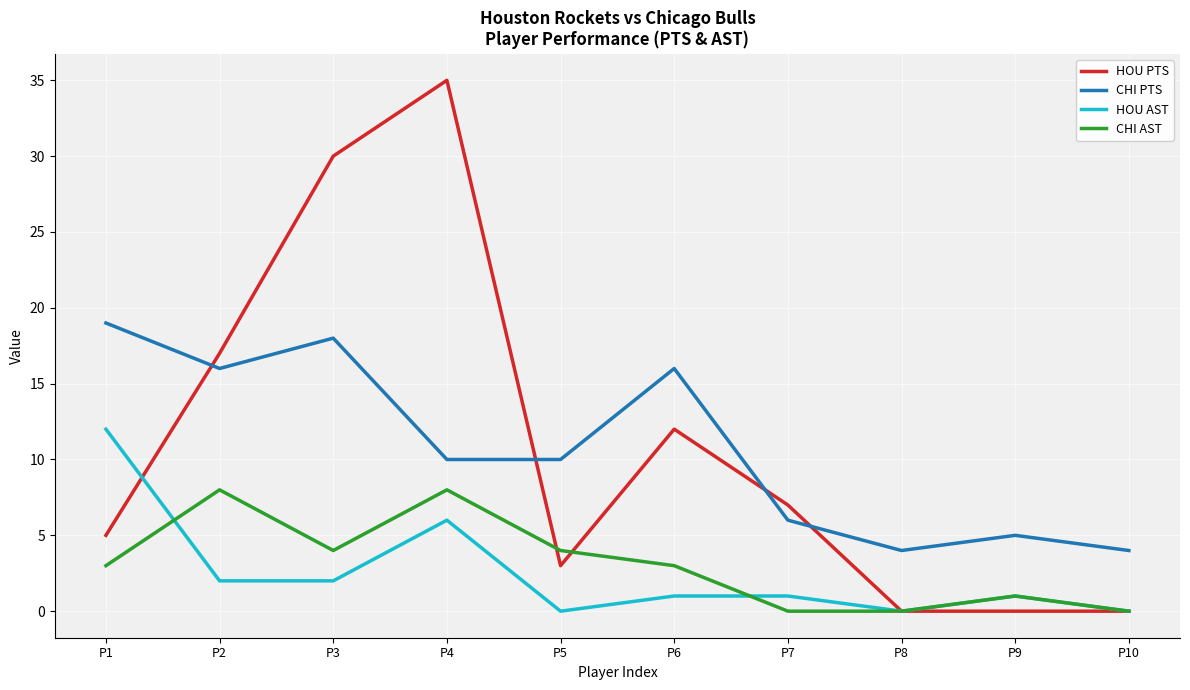

Which series changed the most between P1 and P6?

HOU AST